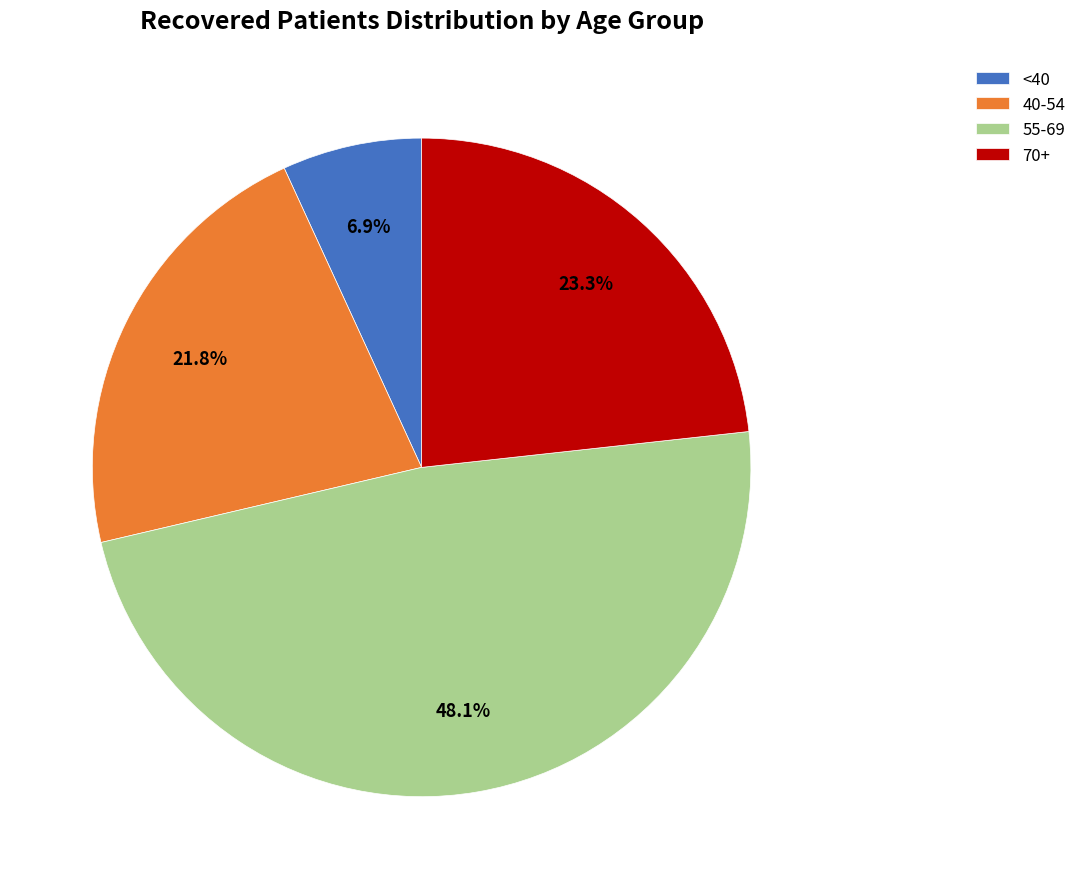

To the nearest percent, what is the difference between the largest and smallest slice percentages?

41%